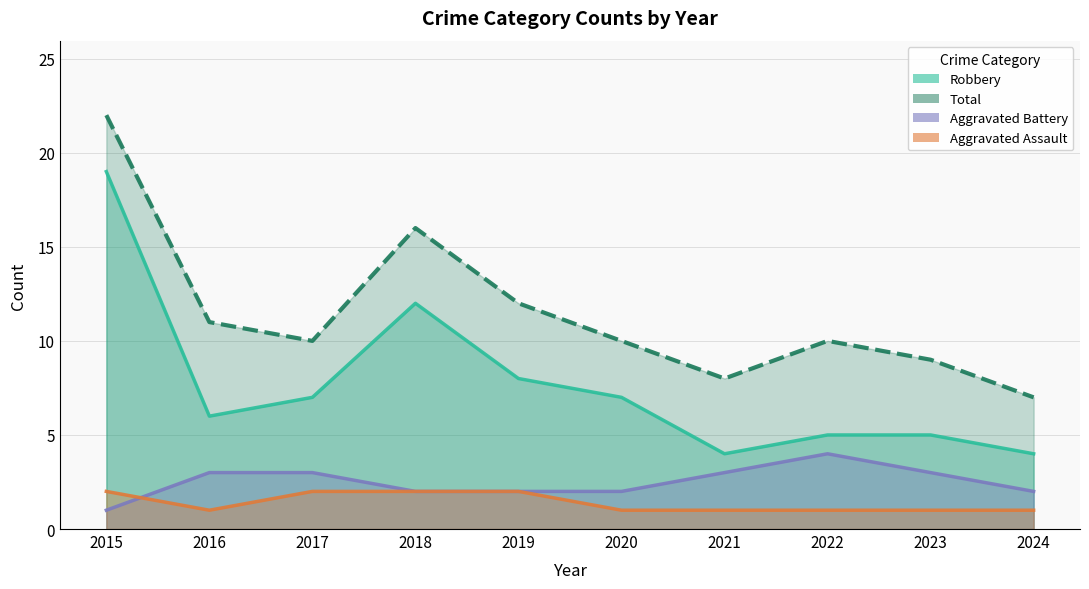

What are all the series names shown in the legend?

Robbery, Total, Aggravated Battery, Aggravated Assault